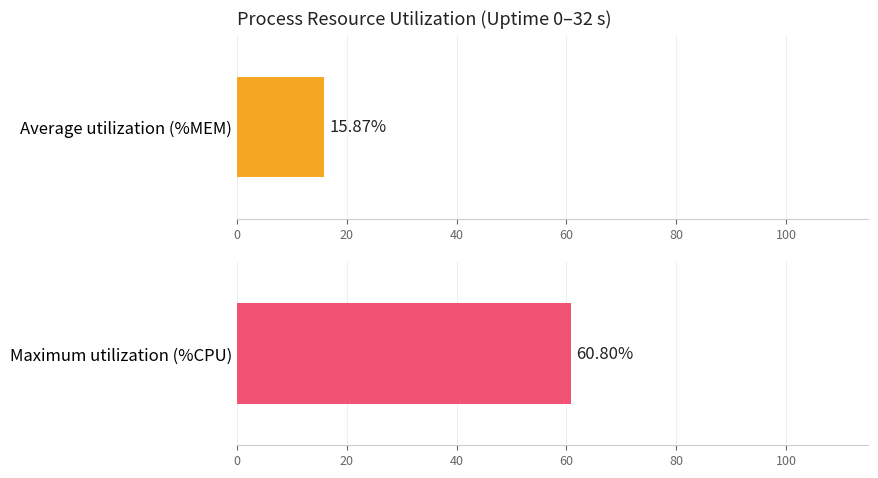

True or false: Maximum utilization has a value of -66.5 at 0.

False